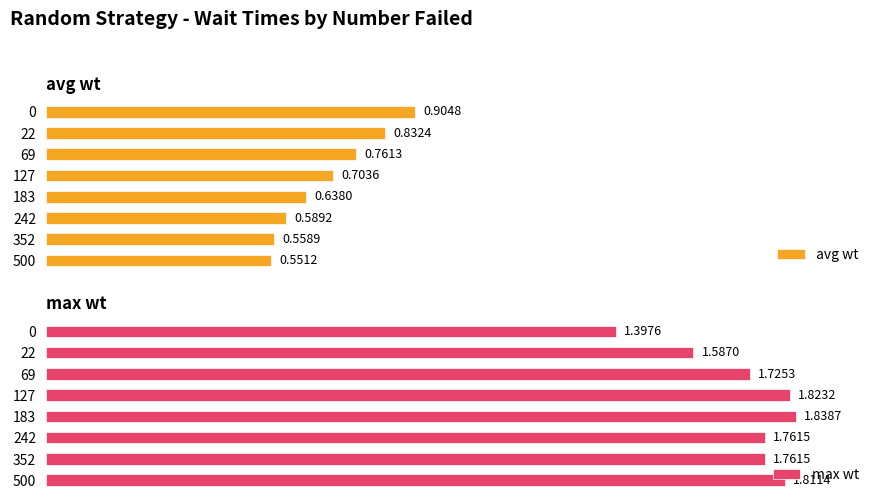

List the labels in order of avg wt value, largest first.

0, 22, 69, 127, 183, 242, 352, 500